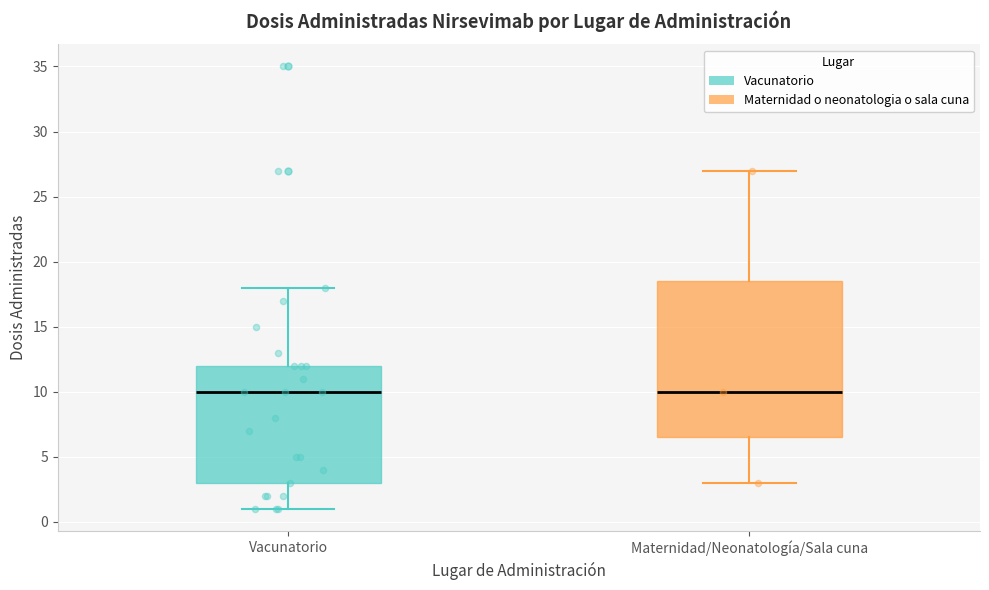

Reading left to right, read every box against the y-axis: the position of its median line, the range the box covers, and the ends of its whiskers. The values are not printed on the chart, so give them approximately, as read against the axis.

Vacunatorio: median 10.0, box 3.0 to 12.0, whiskers 1.0 to 18.0
Maternidad/Neonatología/Sala cuna: median 10.0, box 6.5 to 18.5, whiskers 3.0 to 27.0